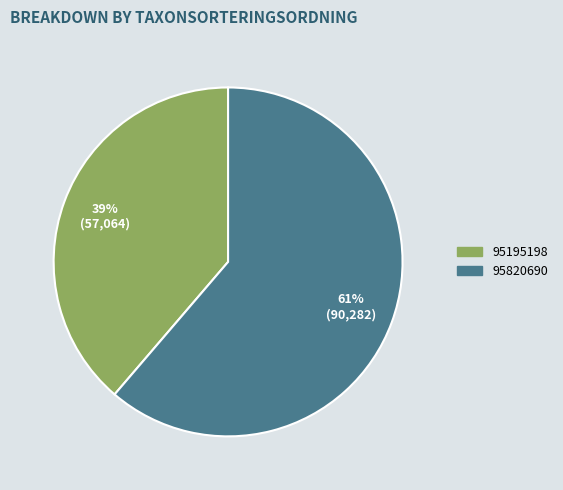

What percentage is the 95820690 slice, to the nearest percent?

61%